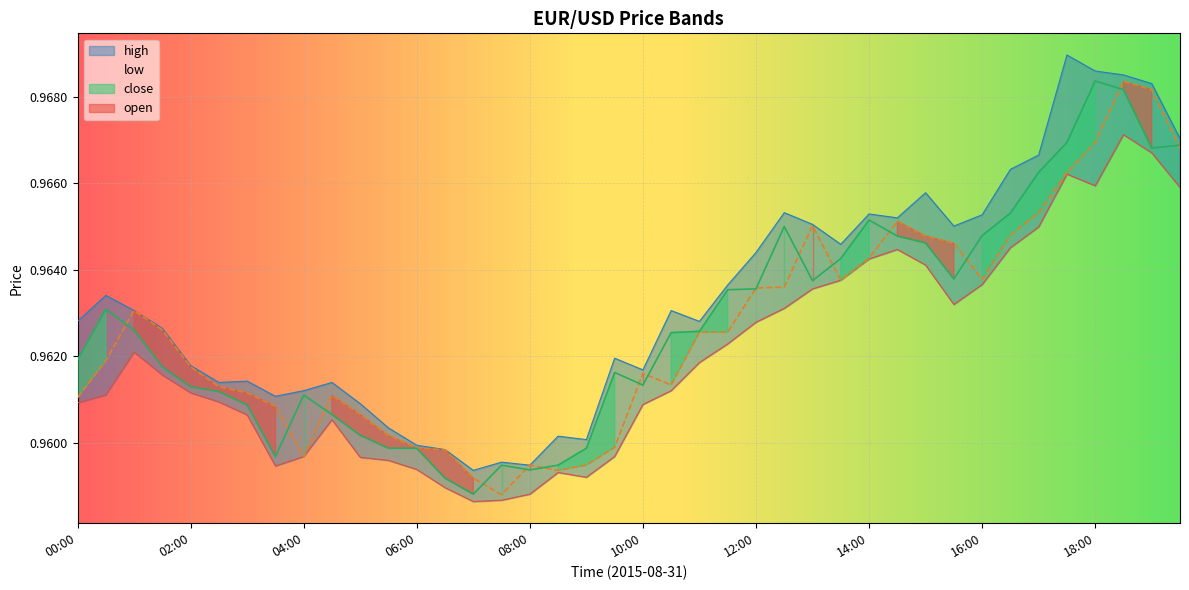

Which category has the highest value in the high series?

17:30